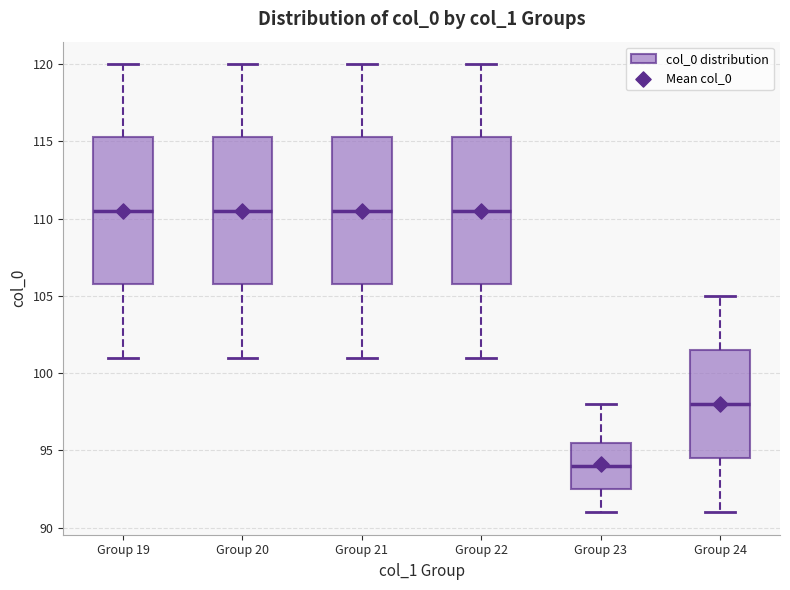

Reading left to right, read every box against the y-axis: the position of its median line, the range the box covers, and the ends of its whiskers. The values are not printed on the chart, so give them approximately, as read against the axis.

Group 19: median 110.5, box 106.0 to 115.5, whiskers 101.0 to 120.0
Group 20: median 110.5, box 106.0 to 115.5, whiskers 101.0 to 120.0
Group 21: median 110.5, box 106.0 to 115.5, whiskers 101.0 to 120.0
Group 22: median 110.5, box 106.0 to 115.5, whiskers 101.0 to 120.0
Group 23: median 94.0, box 92.5 to 95.5, whiskers 91.0 to 98.0
Group 24: median 98.0, box 94.5 to 101.5, whiskers 91.0 to 105.0